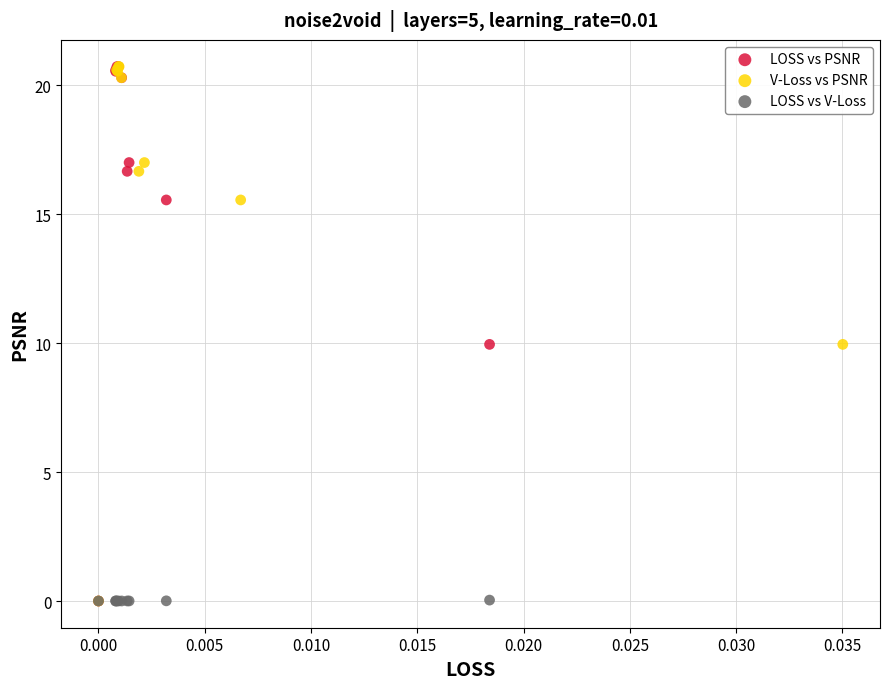

What are all the series names shown in the legend?

LOSS vs PSNR, V-Loss vs PSNR, LOSS vs V-Loss